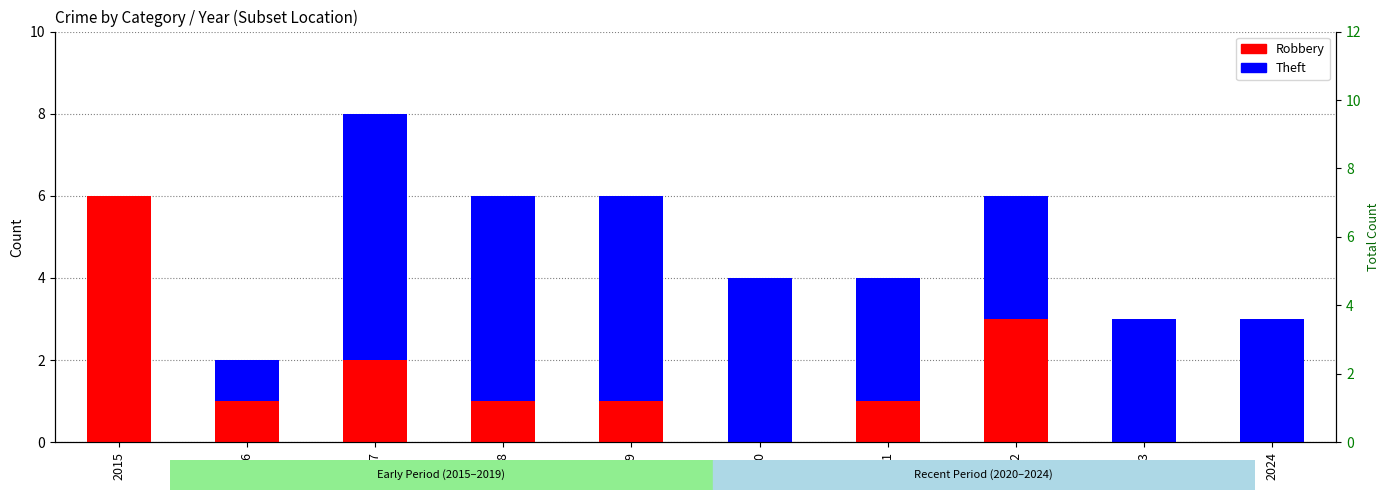

Where is Robbery nearest to the value 3?

2022